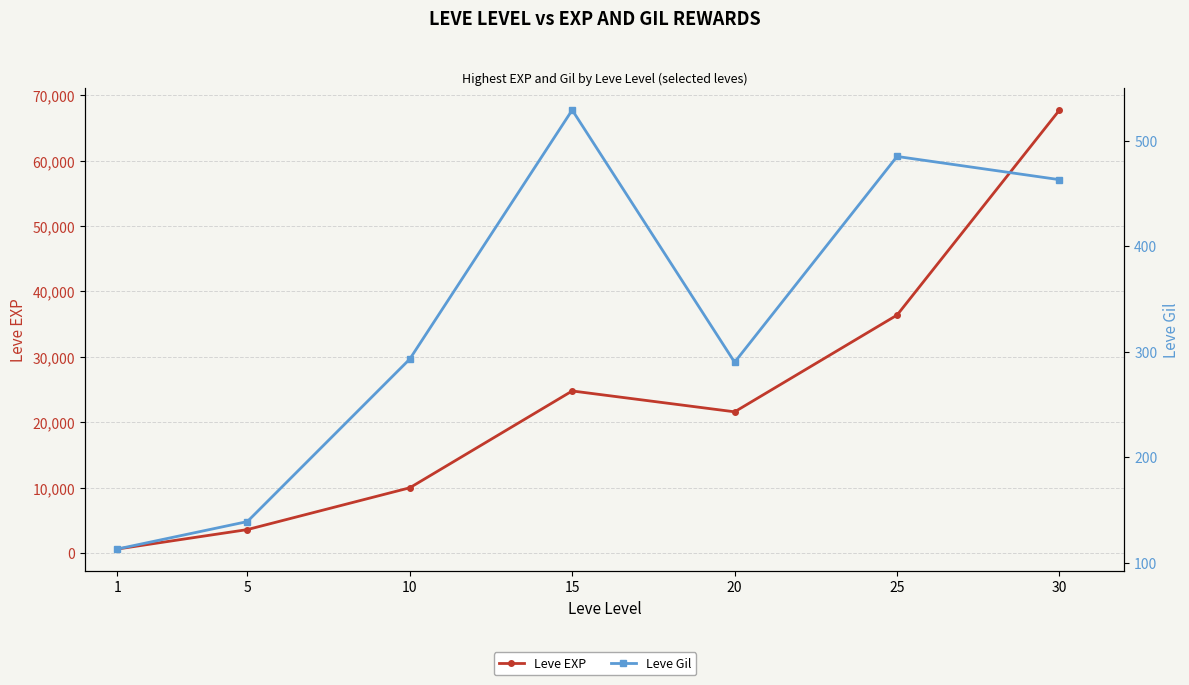

Does the chart display data point markers on the line(s)?

Yes